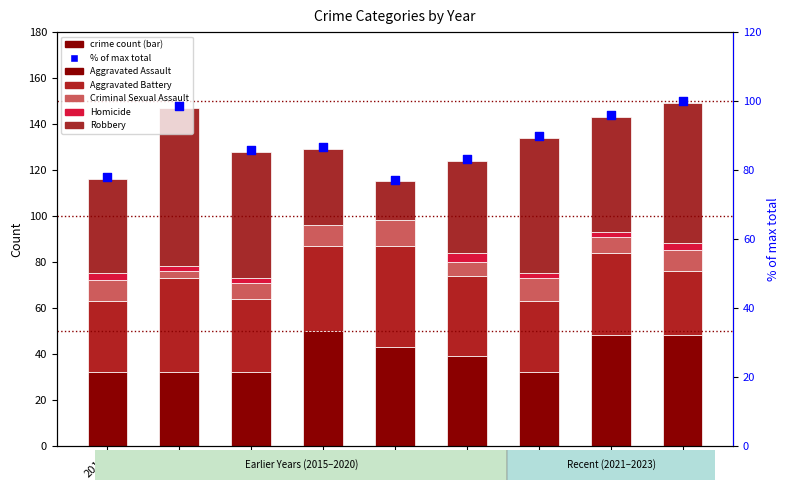

Which series reaches the maximum Y coordinate?

% of max total